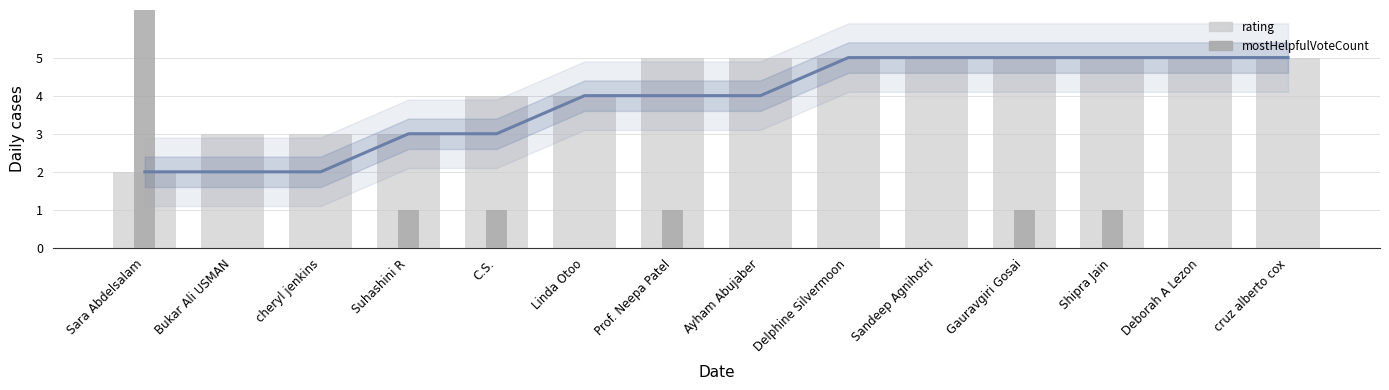

Which series has the widest spread of values?

mostHelpfulVoteCount